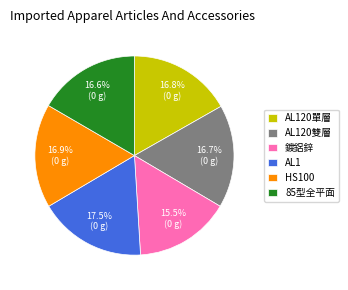

What percentage is the AL120雙層 slice, to the nearest percent?

17%